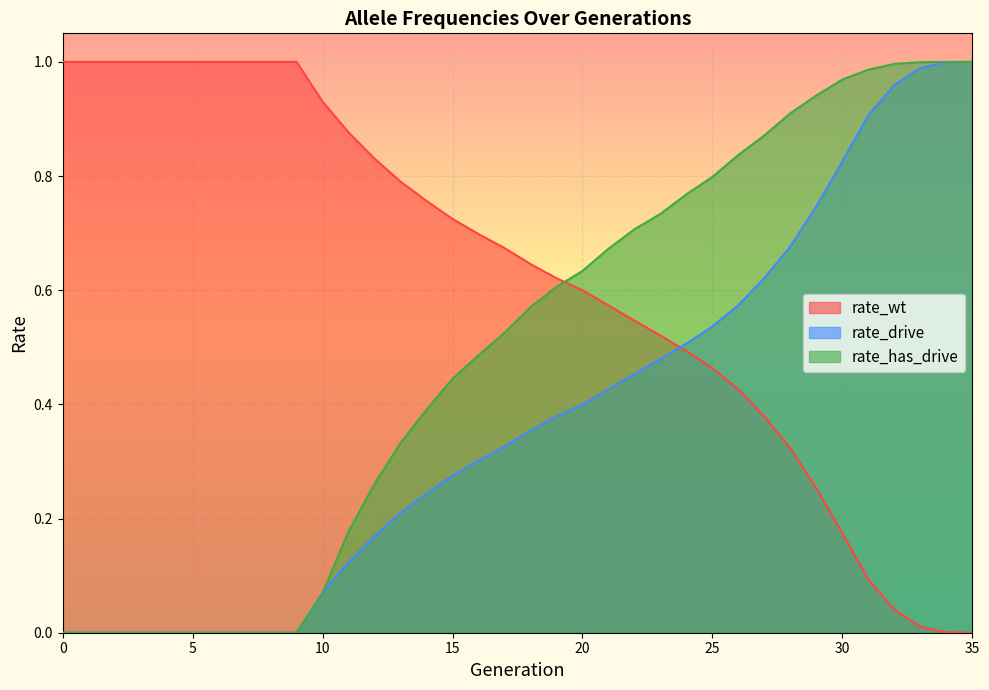

The rate_wt series shows 0.6 at 20. True or false?

True